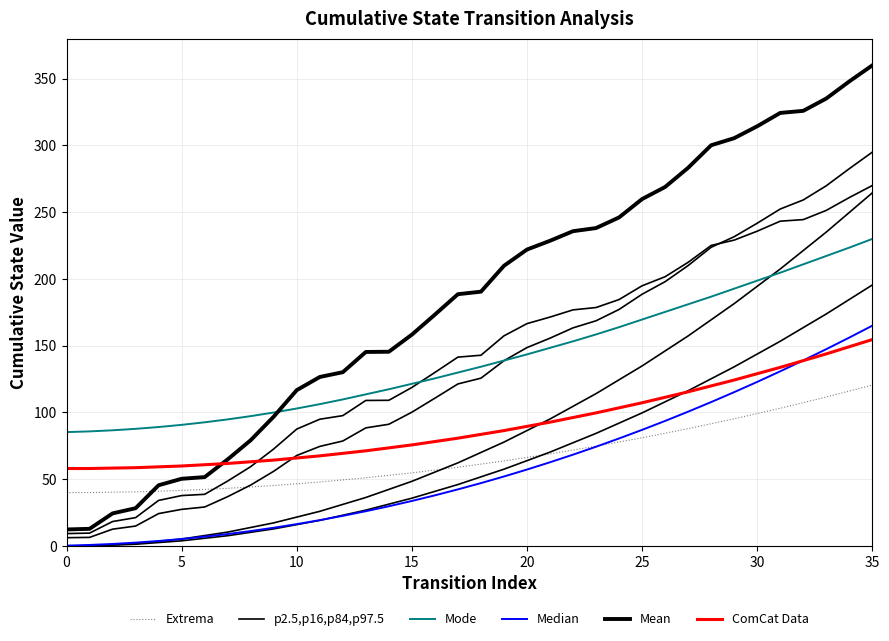

Which series has the largest total across all categories?

Mean